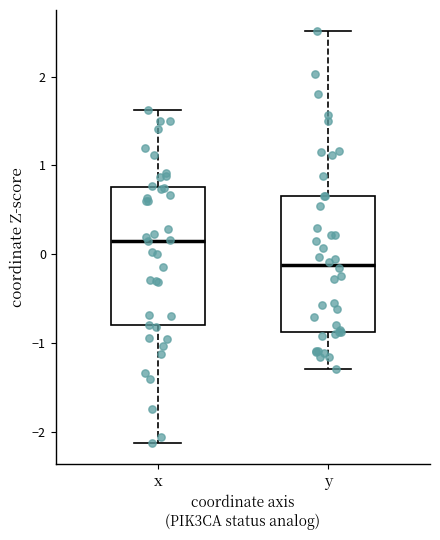

Which box's median line is the lowest?

y